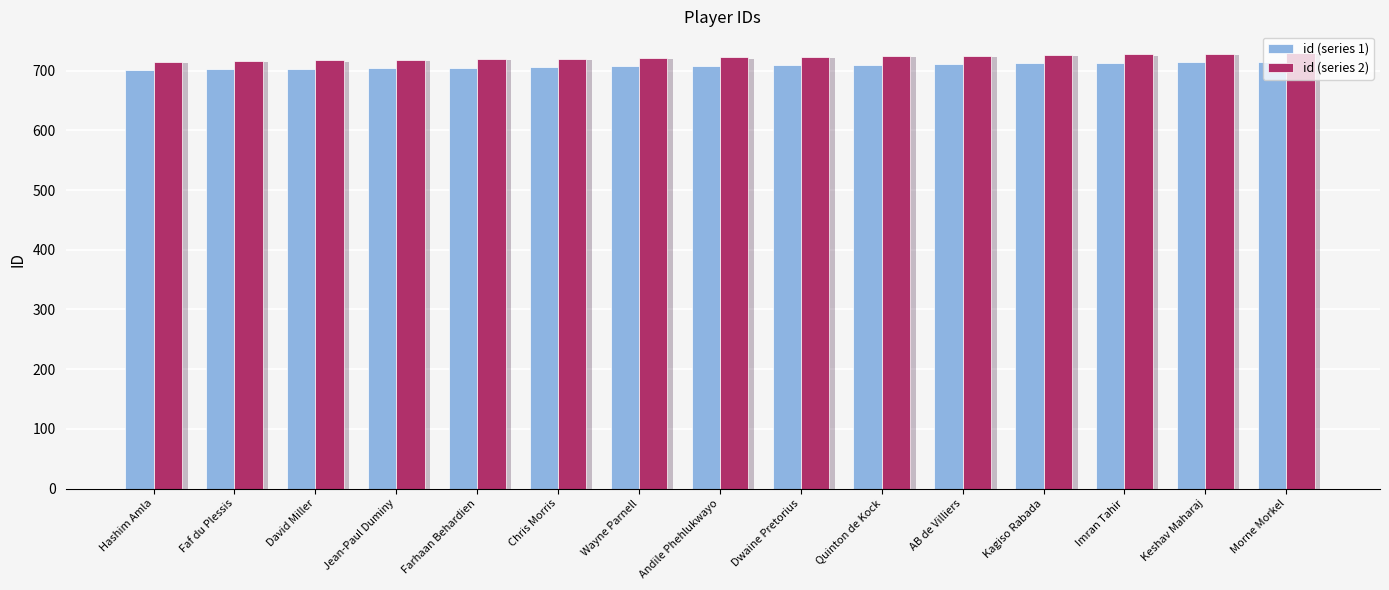

At which label does id (series 2) reach its minimum?

Hashim Amla